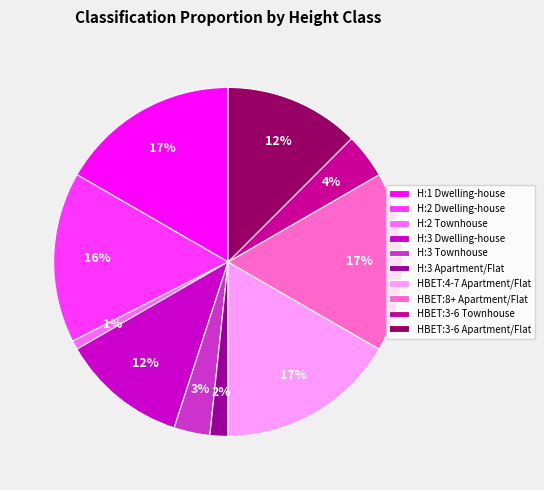

Between HBET:3-6 Townhouse and HBET:4-7 Apartment/Flat, which is larger?

HBET:4-7 Apartment/Flat